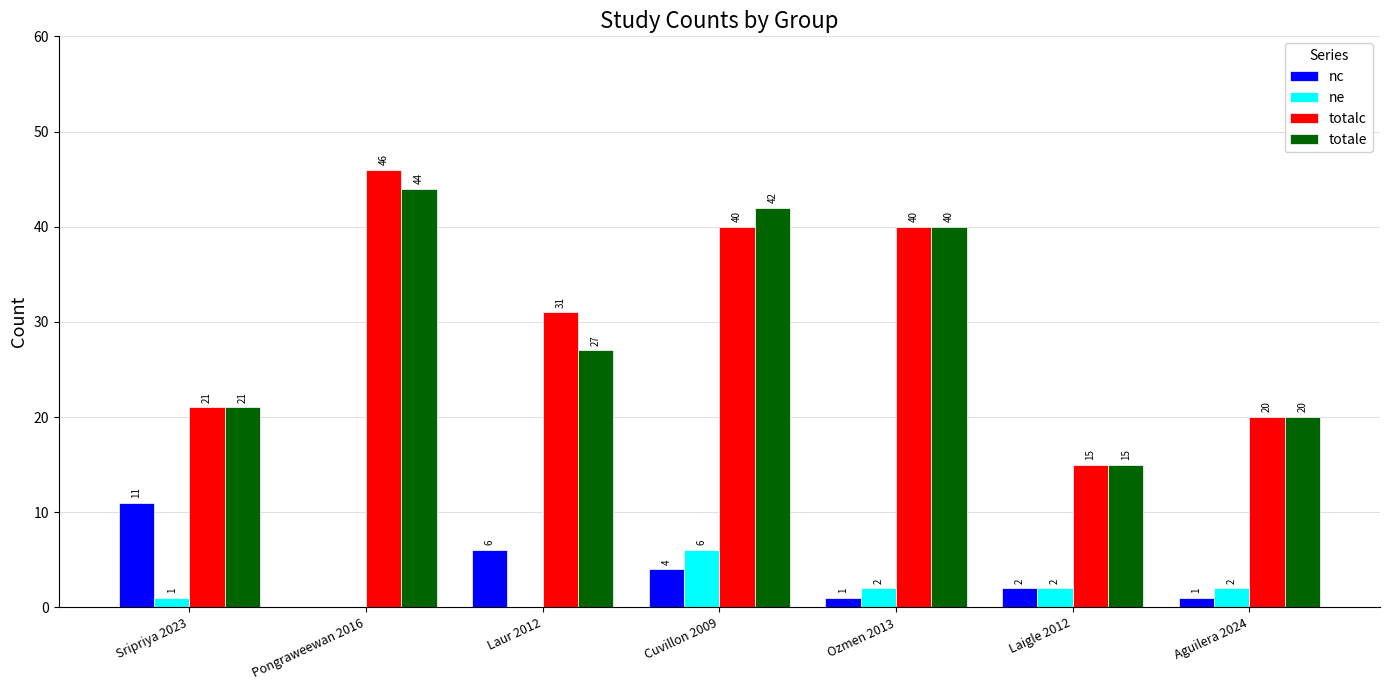

What are all the series names shown in the legend?

nc, ne, totalc, totale